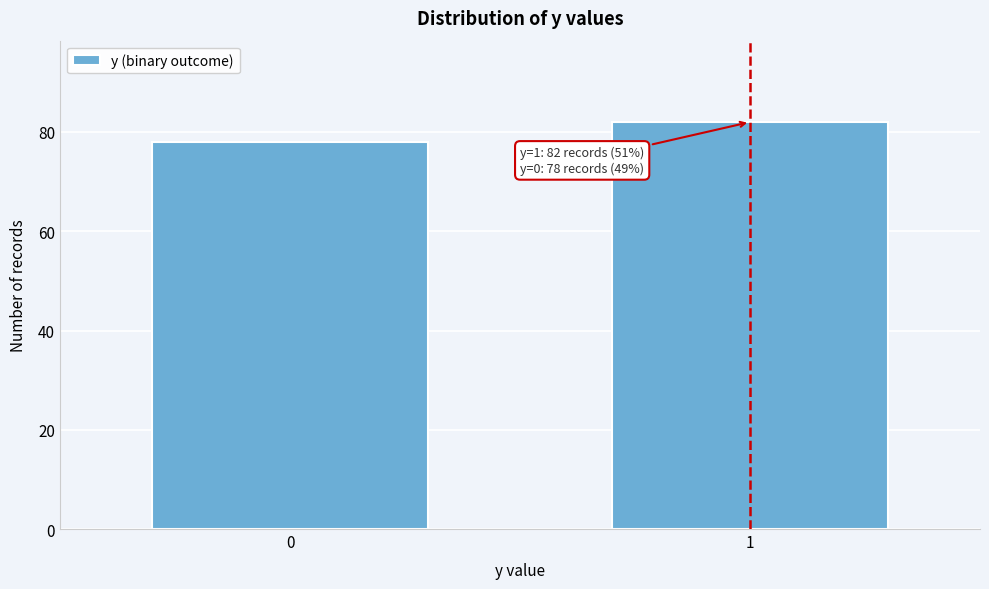

Reading left to right, extract all data points from this chart.

0=78	1=82